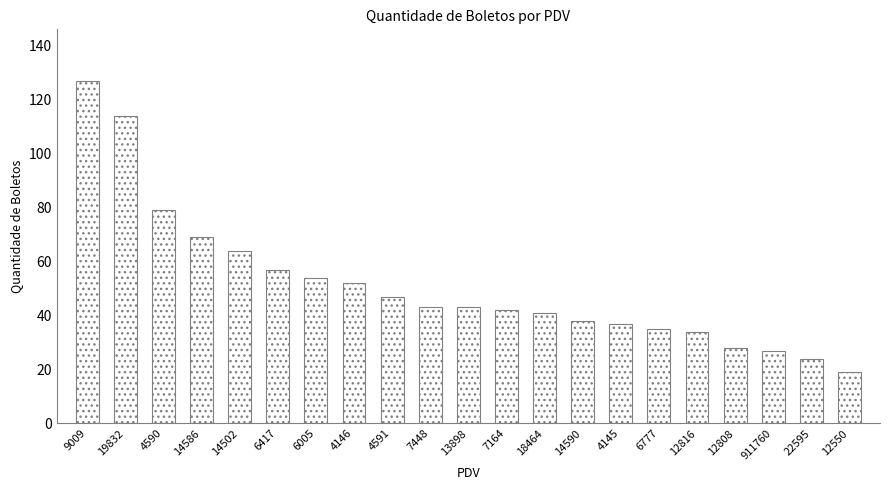

Which has a higher value, 14586 or 18464?

14586